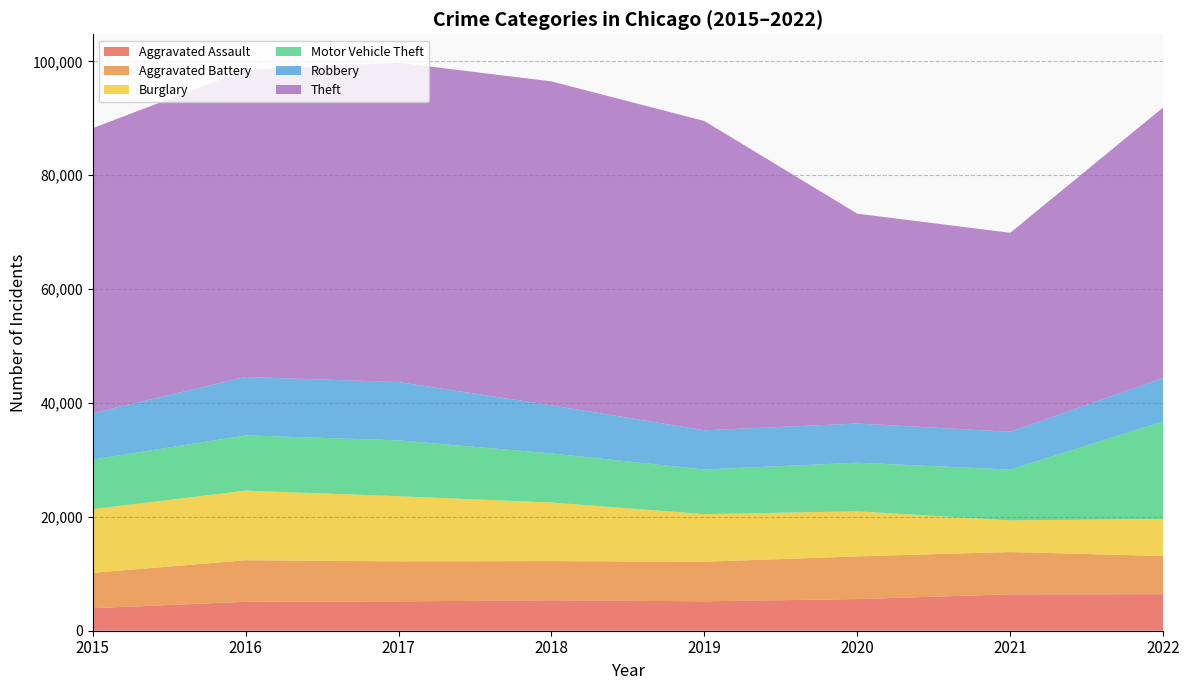

Reading right to left, list all the values displayed in this chart.

Aggravated Assault: 6418	6393	5560	5168	5337	5154	5087	3950
Aggravated Battery: 6698	7429	7497	6943	6890	7026	7290	6222
Burglary: 6525	5554	7914	8371	10293	11444	12228	11189
Motor Vehicle Theft: 17117	8924	8536	7833	8617	9811	9697	8692
Robbery: 7638	6644	6881	6884	8452	10238	10260	8162
Theft: 47504	34938	36852	54312	56884	56081	53936	50034